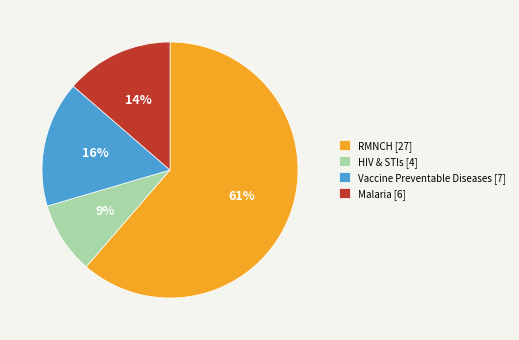

To the nearest percent, what is the combined percentage of HIV & STIs and Malaria?

23%